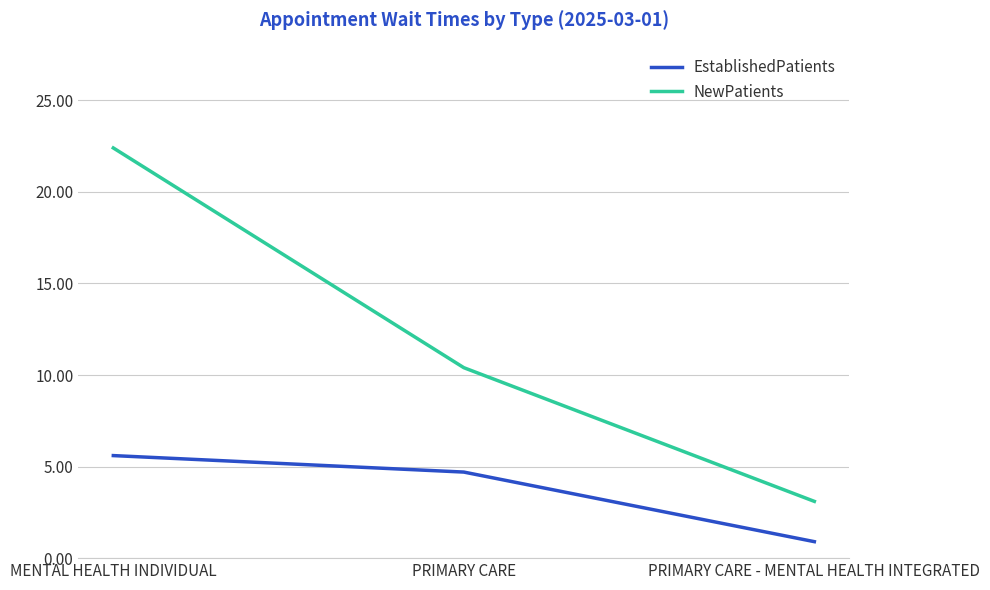

At which category is the sum across all series the highest?

MENTAL HEALTH INDIVIDUAL